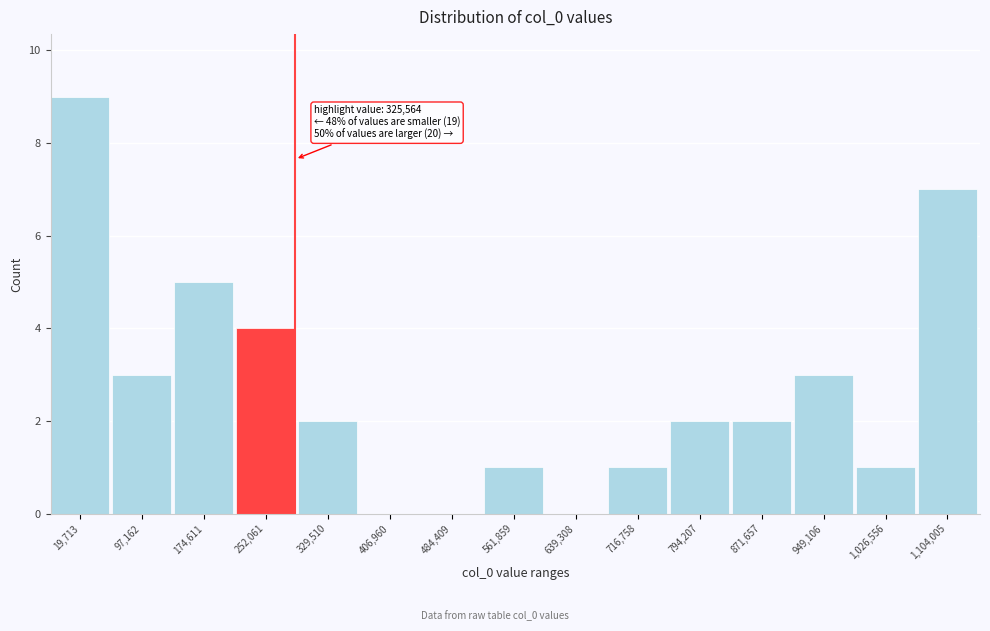

Reading right to left, extract all data points from this chart.

1,104,005=7	1,026,556=1	949,106=3	871,657=2	794,207=2	716,758=1	639,308=0	561,859=1	484,409=0	406,960=0	329,510=2	252,061=4	174,611=5	97,162=3	19,713=9